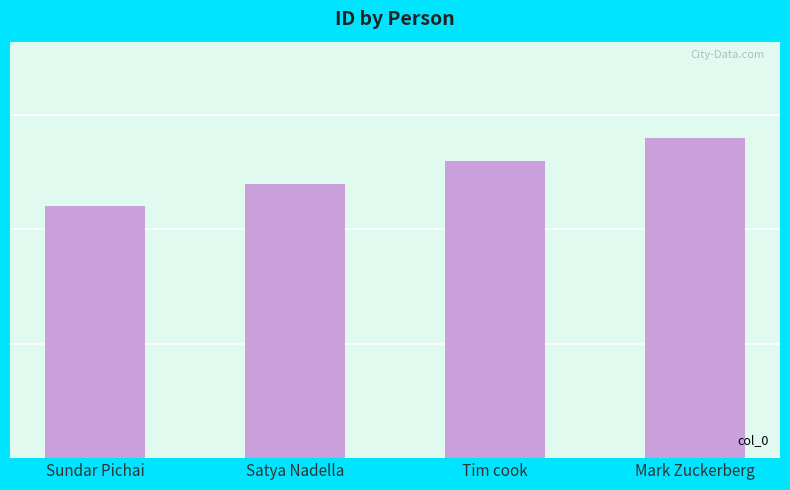

Are the bars horizontal?

No